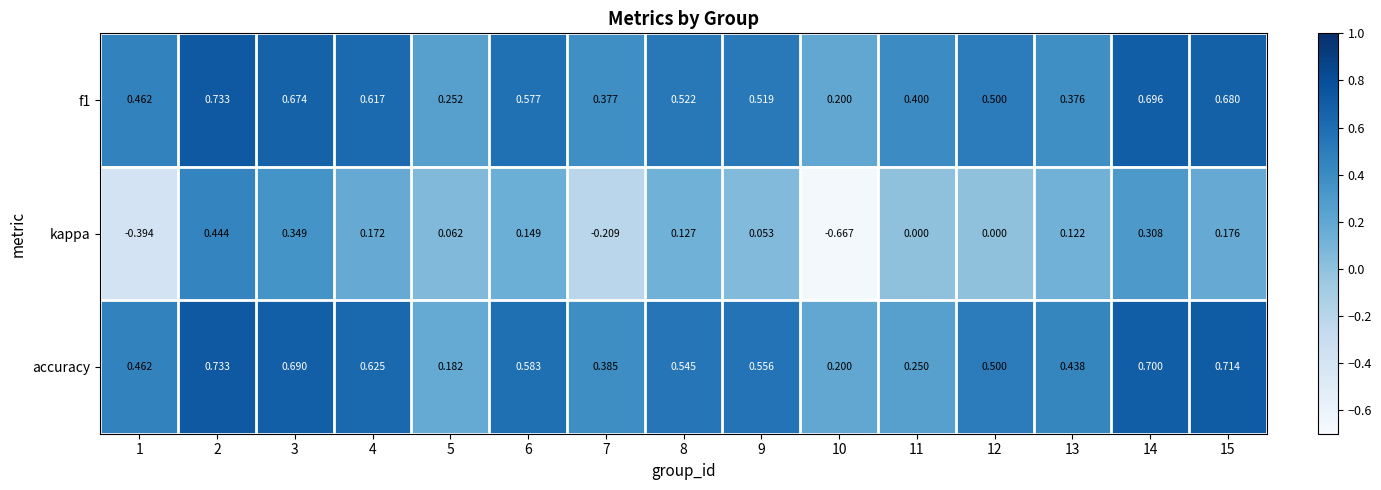

Is the value of f1 at 12 greater than the value of accuracy at 3?

No